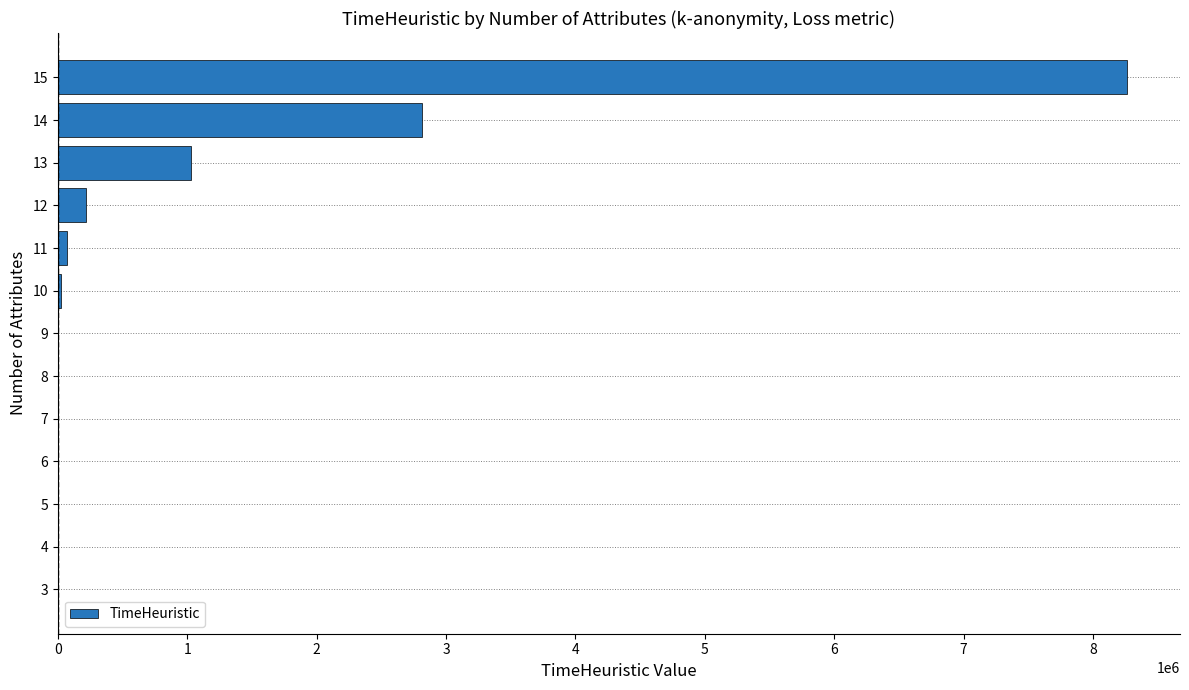

Is it true that the value at 15 is 8259833?

True